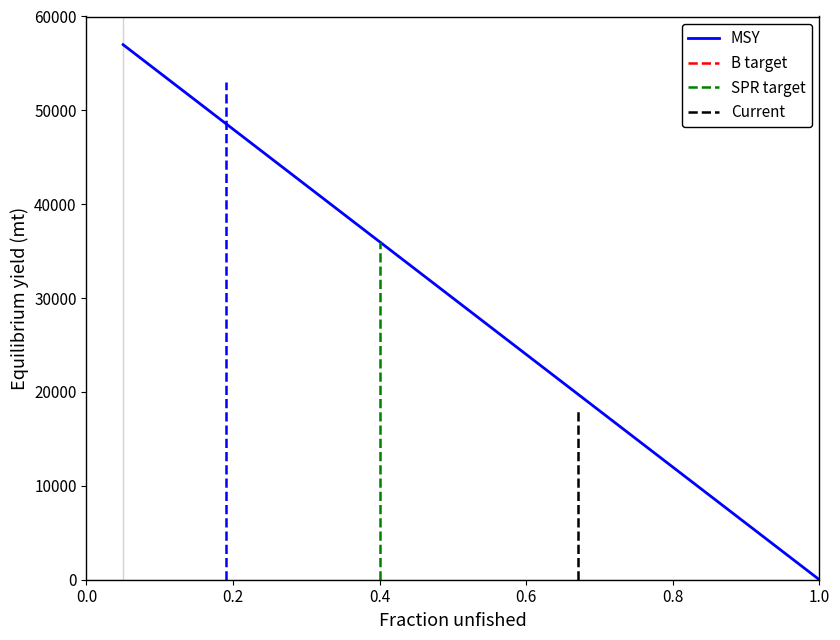

What is the sum of all MSY values?

53000